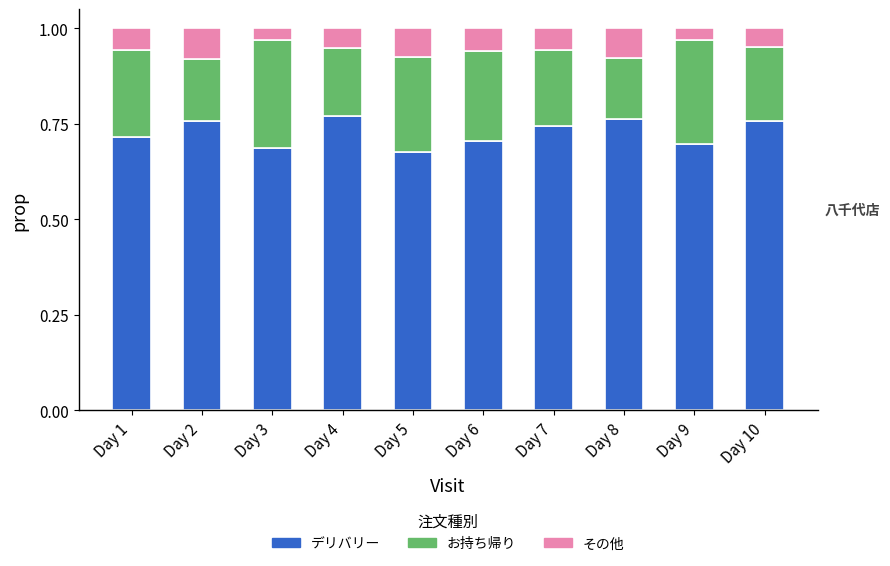

What is the sum of all デリバリー values?

7.3